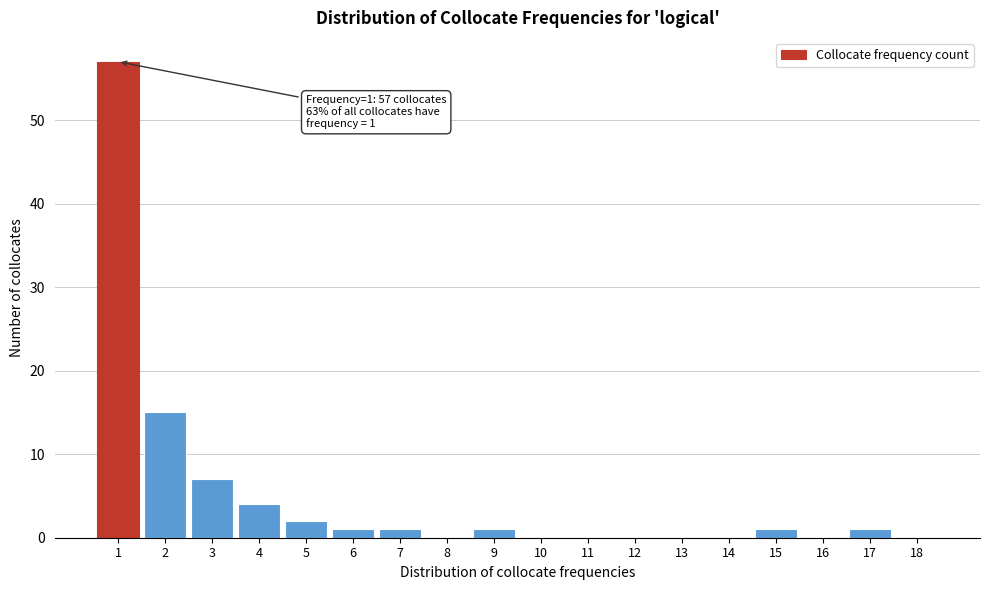

Reading left to right, extract all data points from this chart.

1=57	2=15	3=7	4=4	5=2	6=1	7=1	8=0	9=1	10=0	11=0	12=0	13=0	14=0	15=1	16=0	17=1	18=0